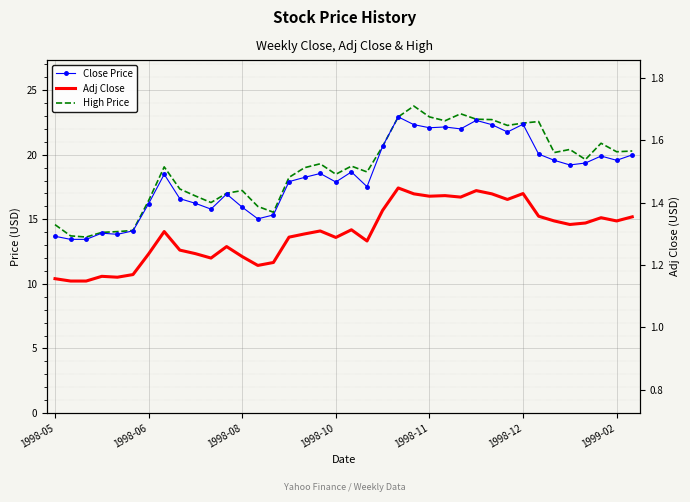

How many data points does each series have?

38